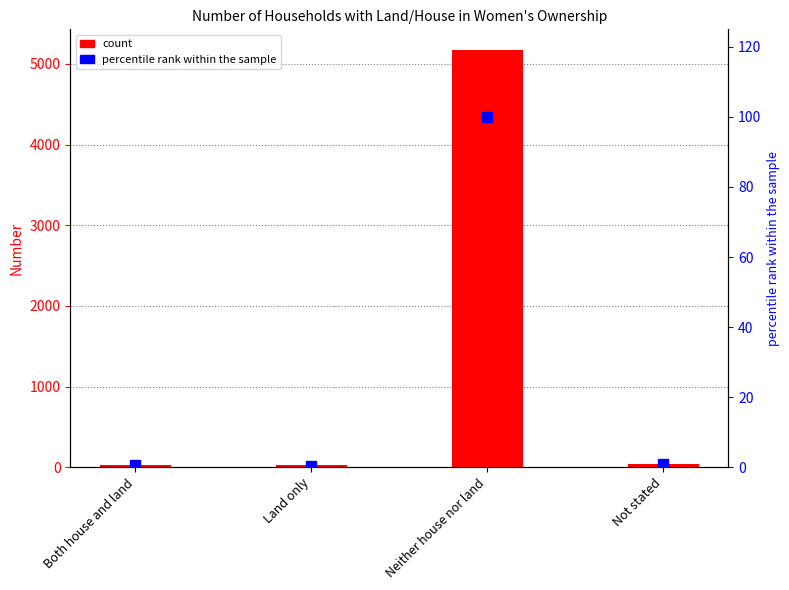

Which series has the largest total across all categories?

count